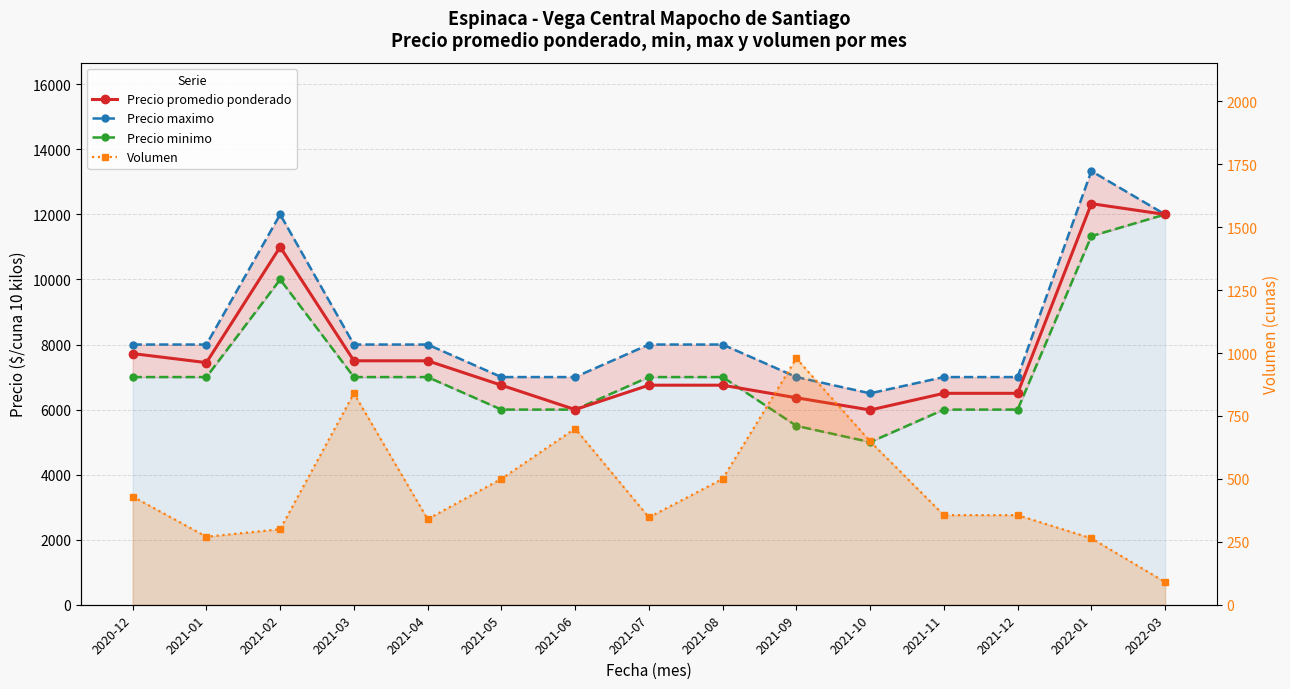

True or false: Precio promedio ponderado and Volumen cross at least once.

False